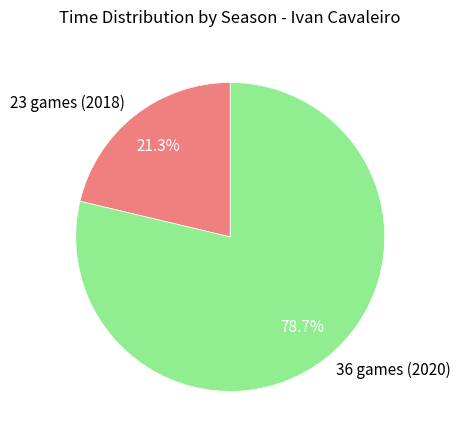

To the nearest percent, what is the average slice percentage?

50%